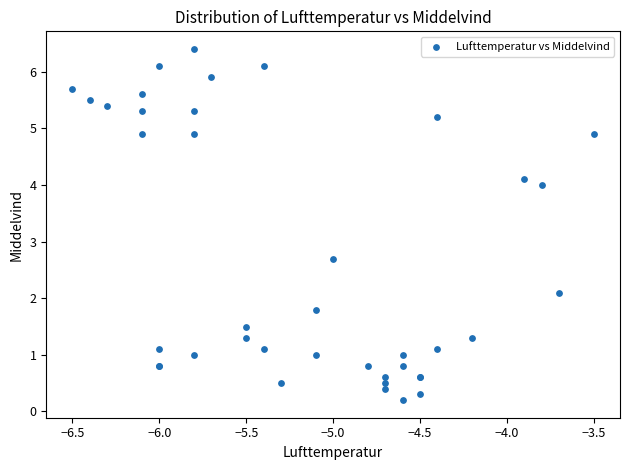

What Y value in the scatter plot is closest to 3?

2.7